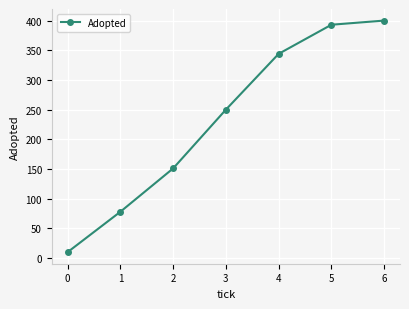

How many data points are less than 250?

3